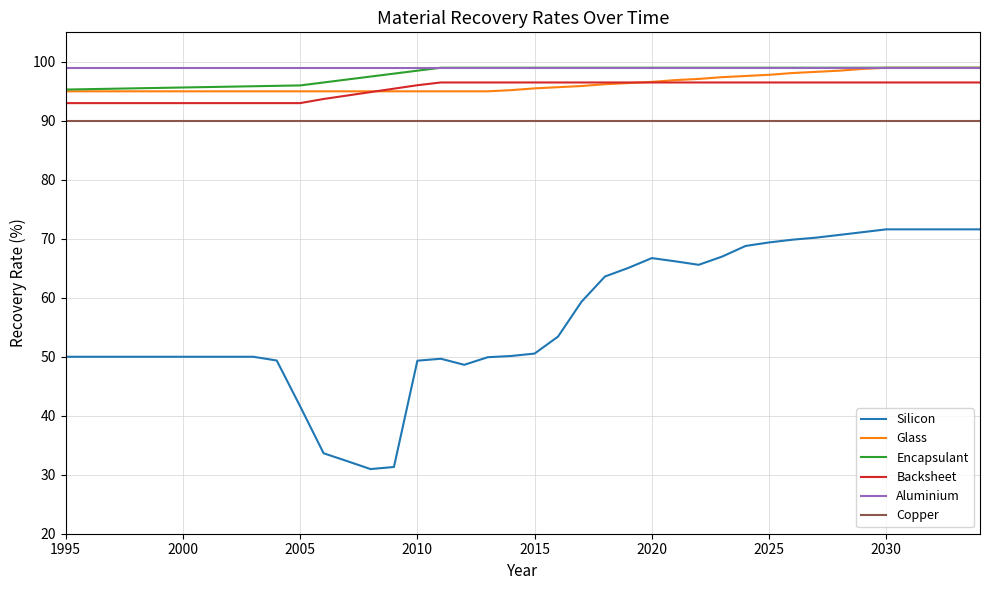

What is the smallest value displayed?

31.0